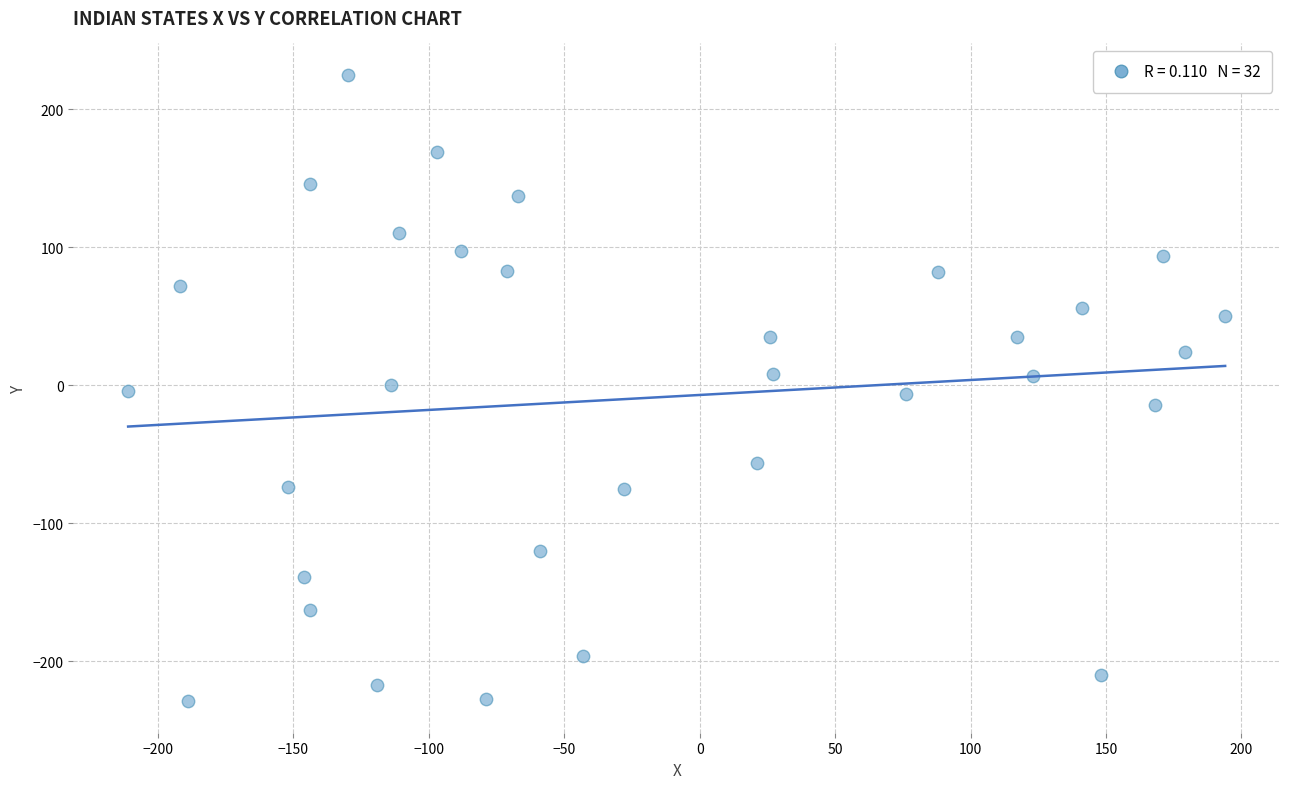

What is the range of Y values (max minus min)?

454